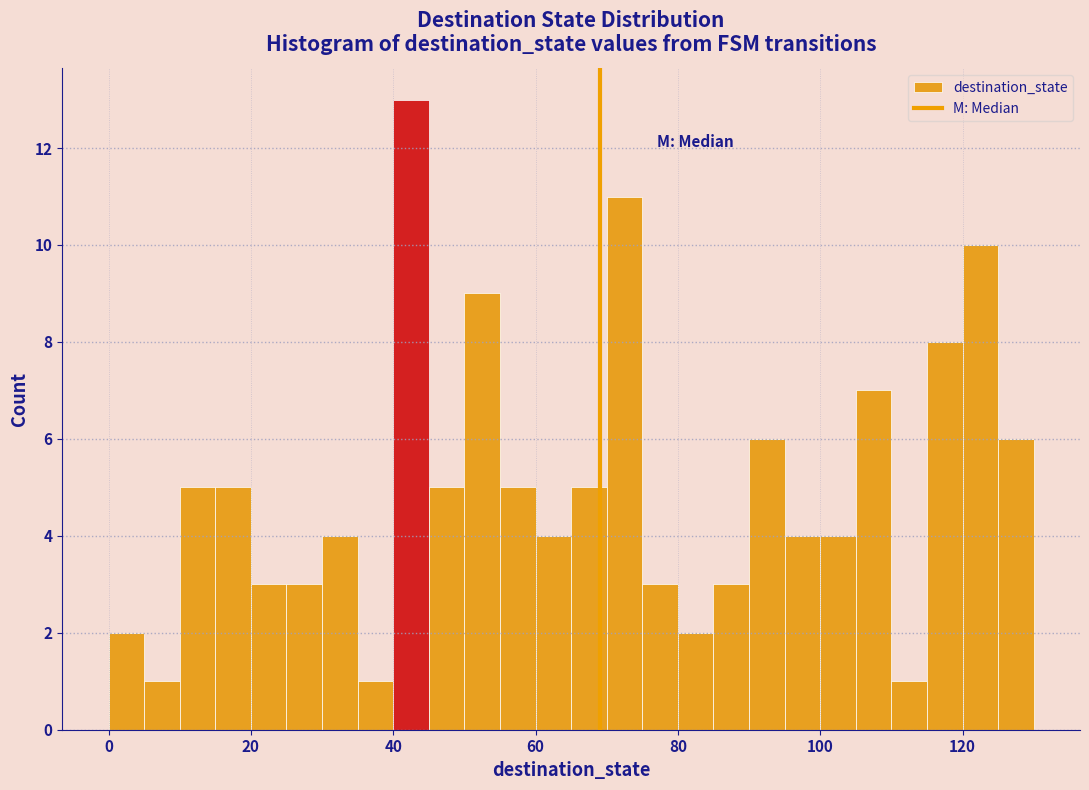

Read against the x-axis, roughly where is the centre of the tallest bar?

42